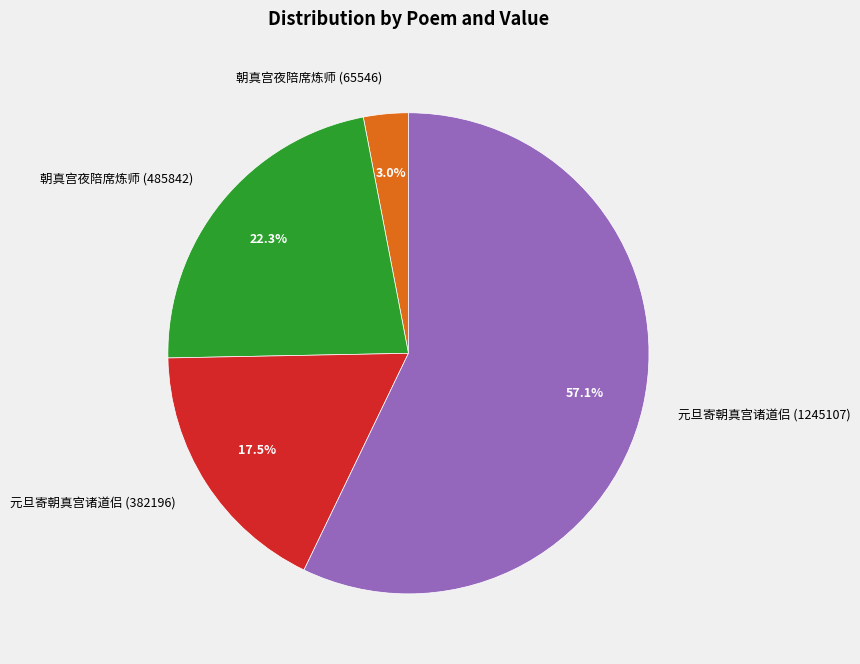

What is the largest slice in the pie chart?

元旦寄朝真宫诸道侣 (1245107)